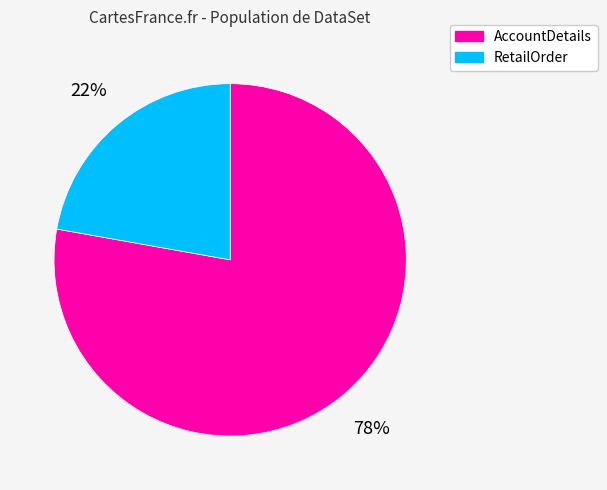

To the nearest percent, what is the difference between the RetailOrder and AccountDetails slice percentages?

56%